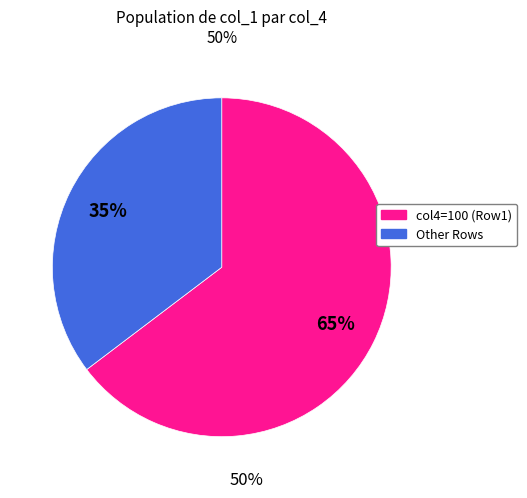

To the nearest percent, what is the average slice percentage?

50%